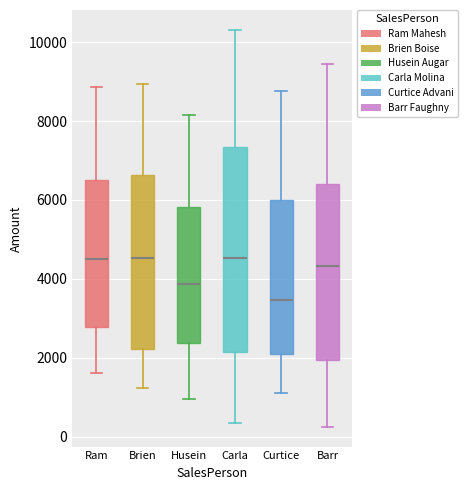

Reading left to right, read every box against the y-axis: the position of its median line, the range the box covers, and the ends of its whiskers. The values are not printed on the chart, so give them approximately, as read against the axis.

Ram: median 4600, box 2800 to 6600, whiskers 1600 to 8800
Brien: median 4600, box 2200 to 6600, whiskers 1200 to 9000
Husein: median 3800, box 2400 to 5800, whiskers 1000 to 8200
Carla: median 4600, box 2200 to 7400, whiskers 400 to 10400
Curtice: median 3400, box 2200 to 6000, whiskers 1000 to 8800
Barr: median 4400, box 2000 to 6400, whiskers 200 to 9400